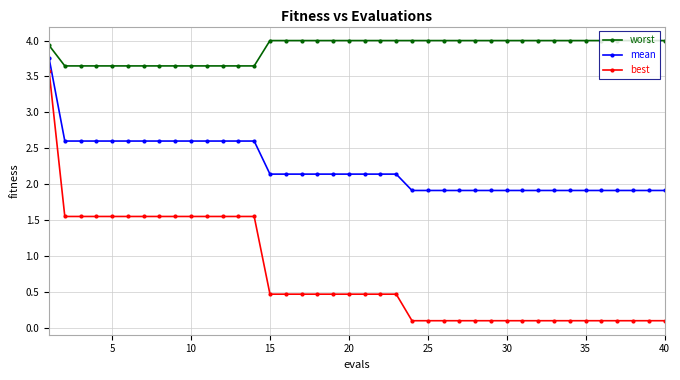

What is the value of the worst point at the 18th from the left?

4.0